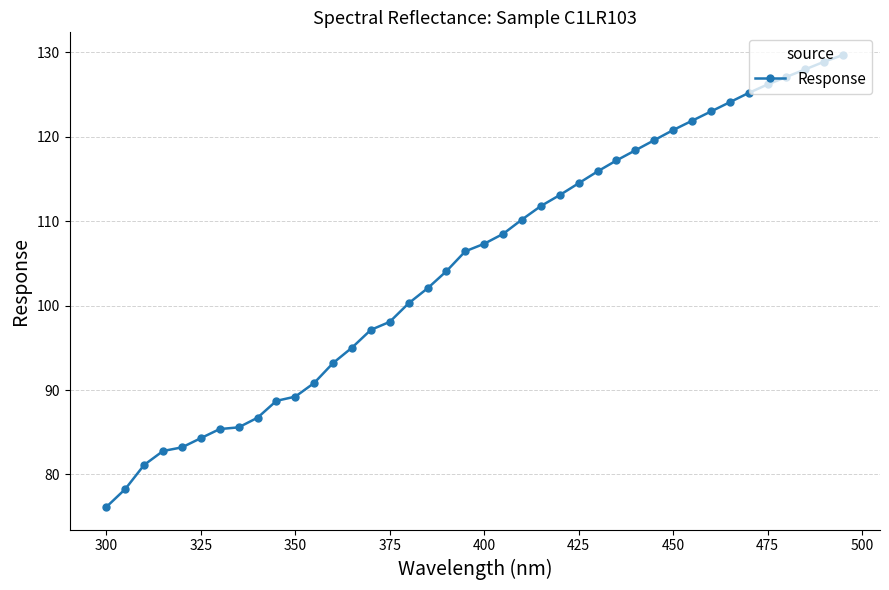

What is the sum of all values?

4200.0